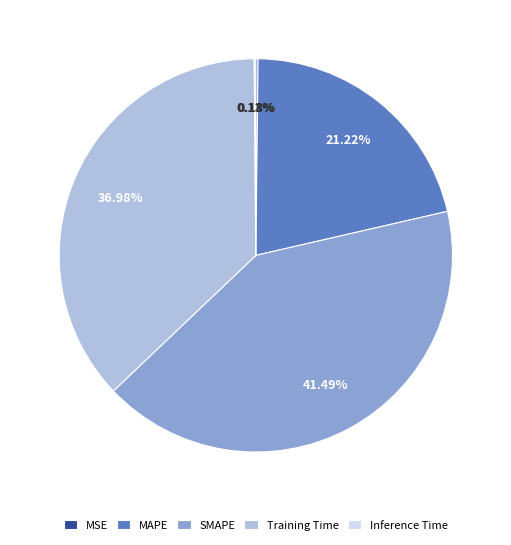

What is the largest slice in the pie chart?

SMAPE